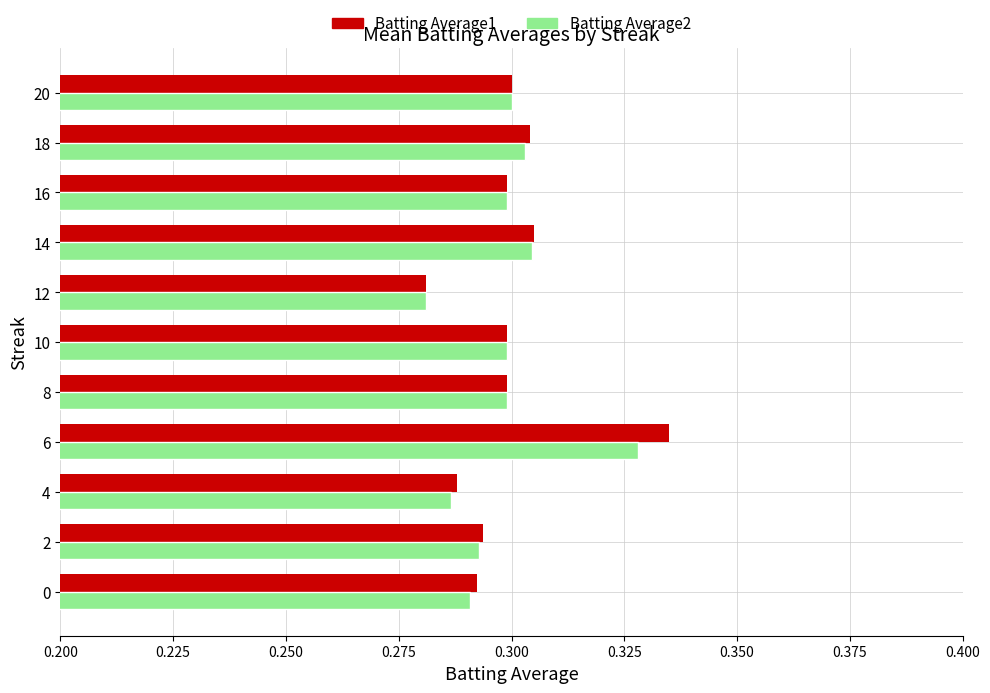

At which label is Batting Average1 closest to 0?

12